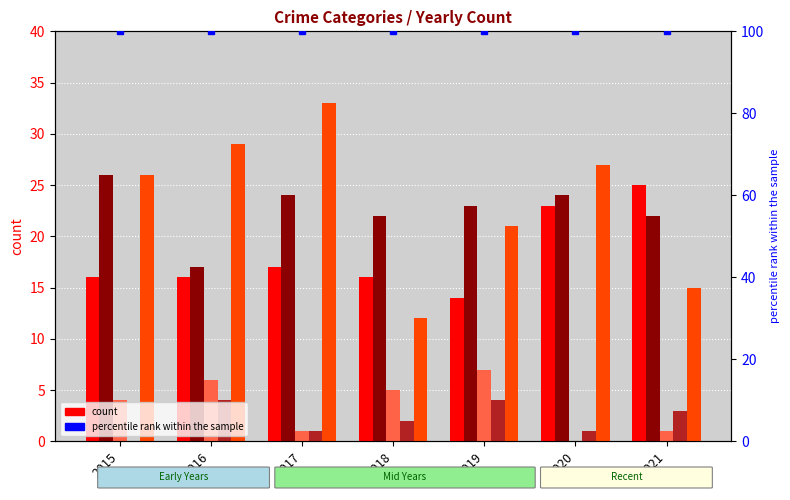

What is the value of the Aggravated Assault bar at the 3rd from the left?

17